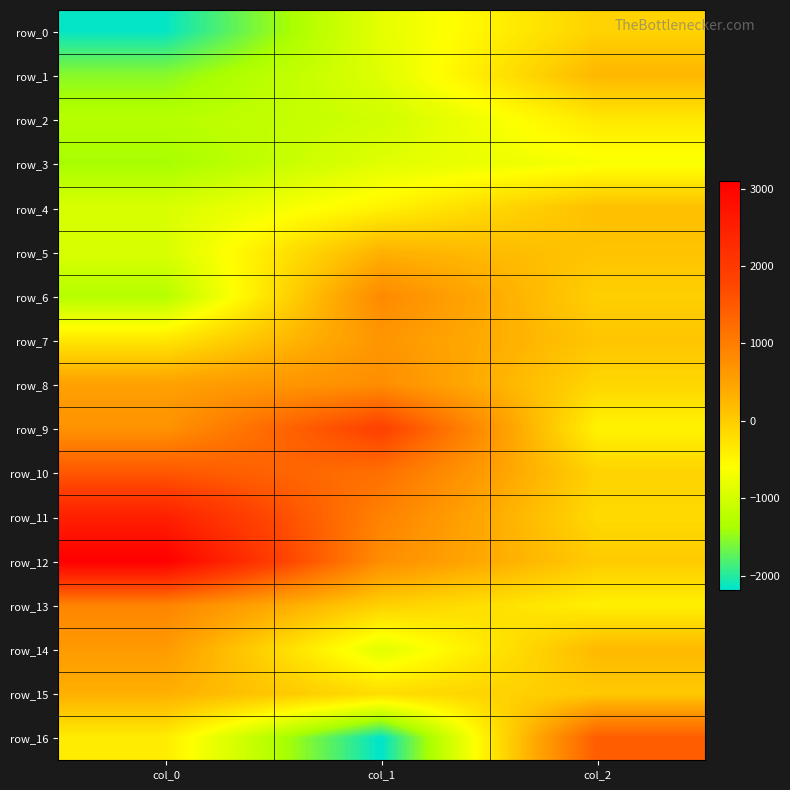

What is the spread (max minus min) of values at col_0?

5244.5